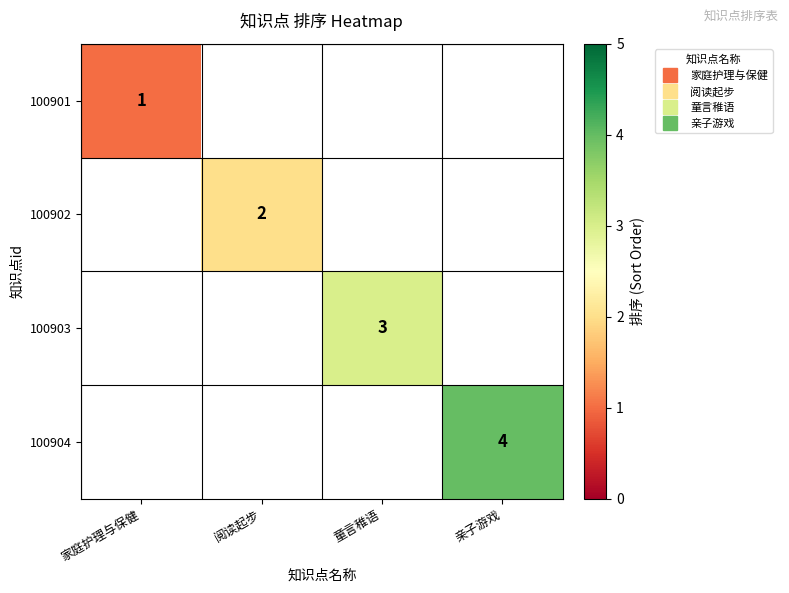

How many values in 100903 are above zero?

1